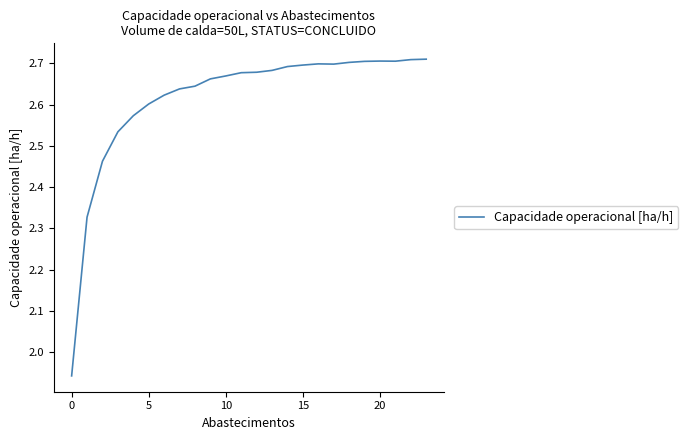

Does the chart display data point markers on the line(s)?

No